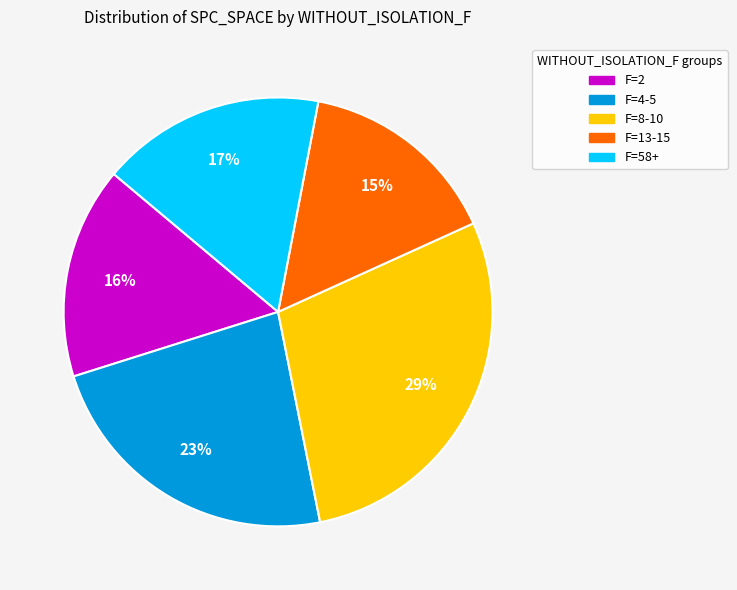

Which category has the biggest portion of the pie?

F=8-10